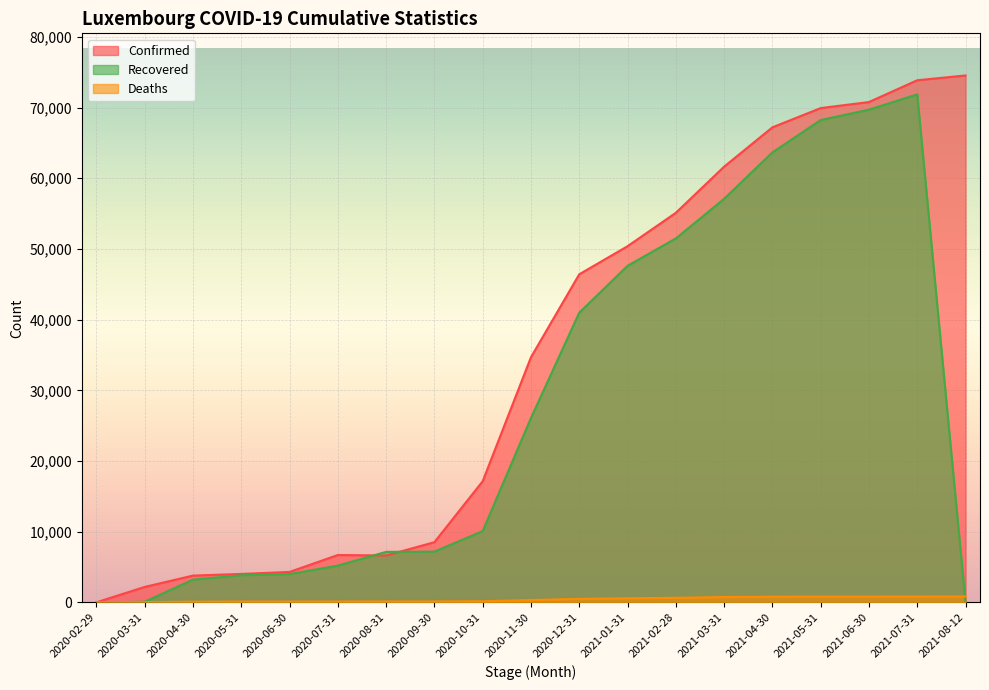

What is the difference between the maximum and minimum values in the Recovered series?

71867